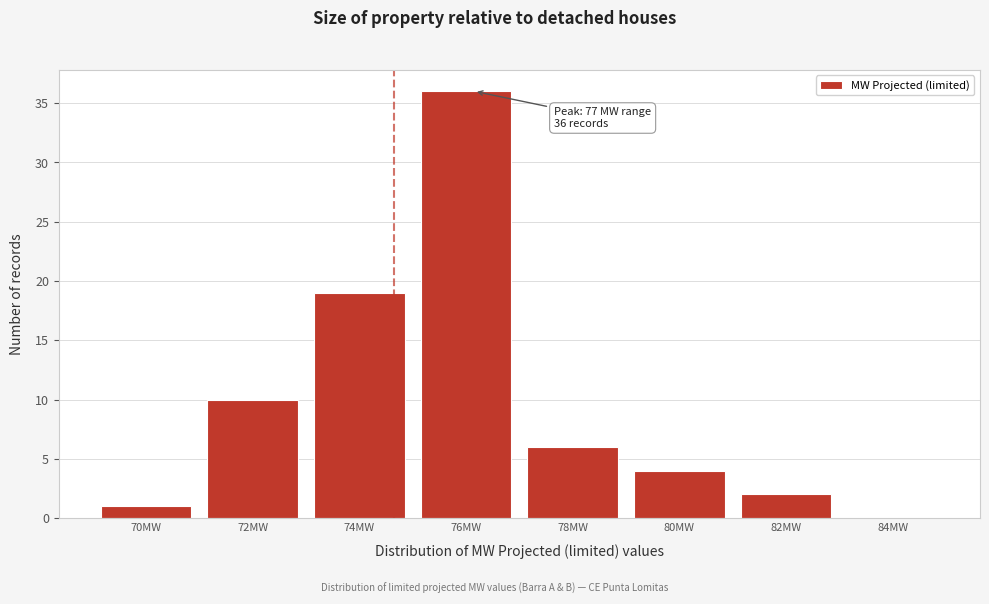

Reading left to right, transcribe all the data shown in this chart.

70MW=1	72MW=10	74MW=19	76MW=36	78MW=6	80MW=4	82MW=2	84MW=0